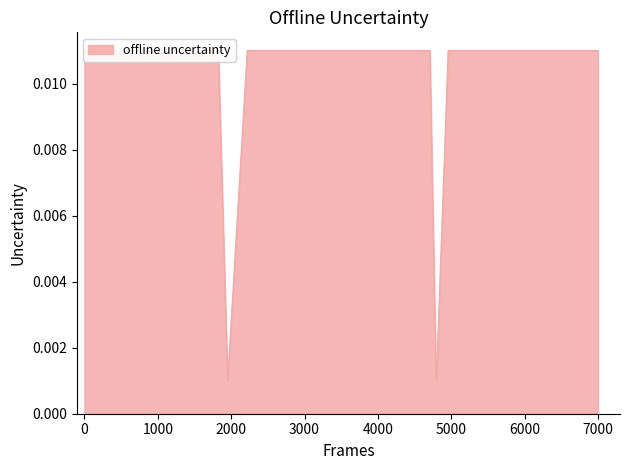

Is it true that the value at 0 is 0.0?

False